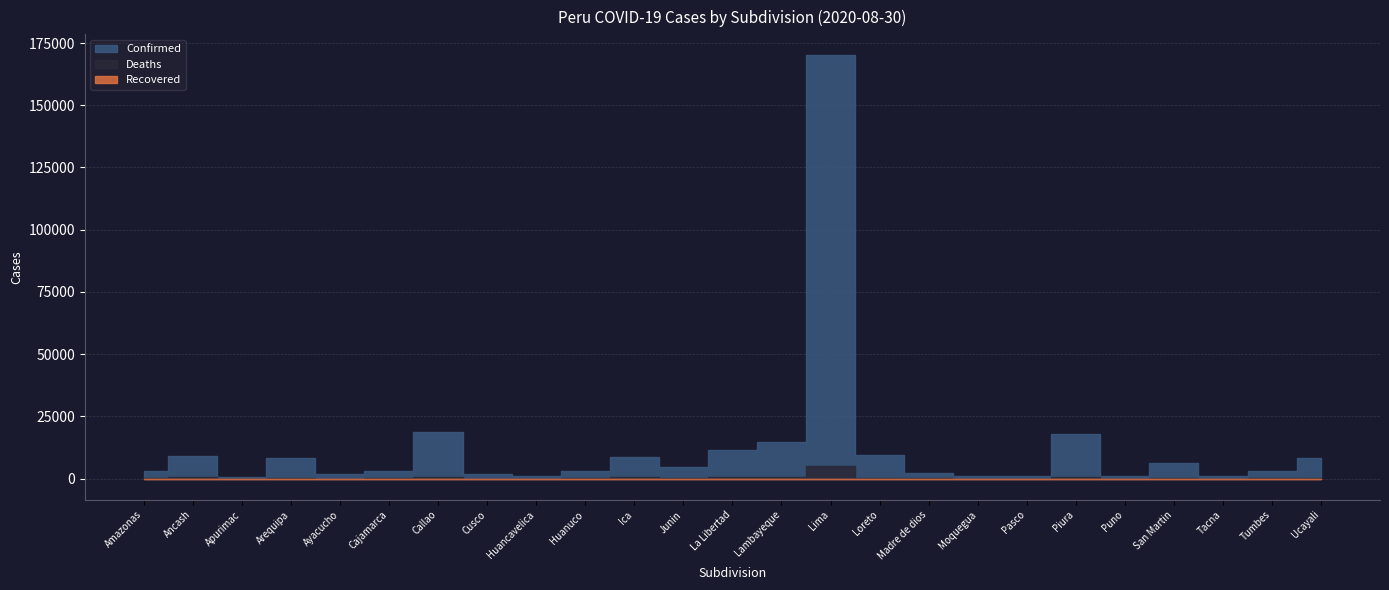

The value of Deaths at Tumbes is 188. True or false?

False